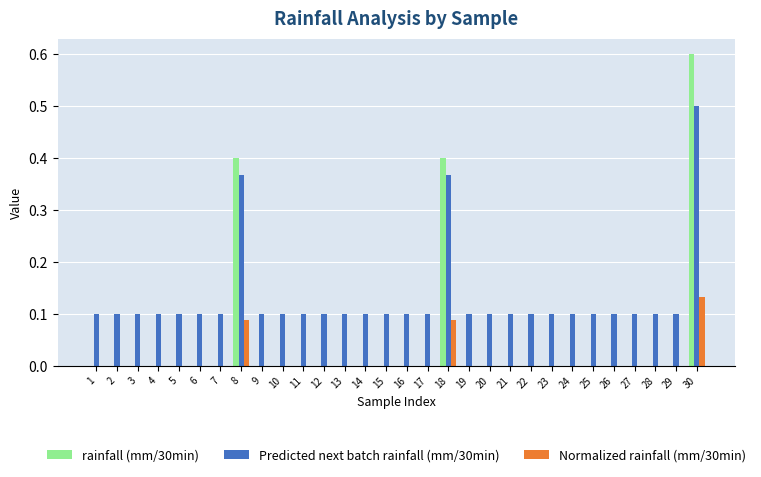

Does the chart contain stacked bars?

No